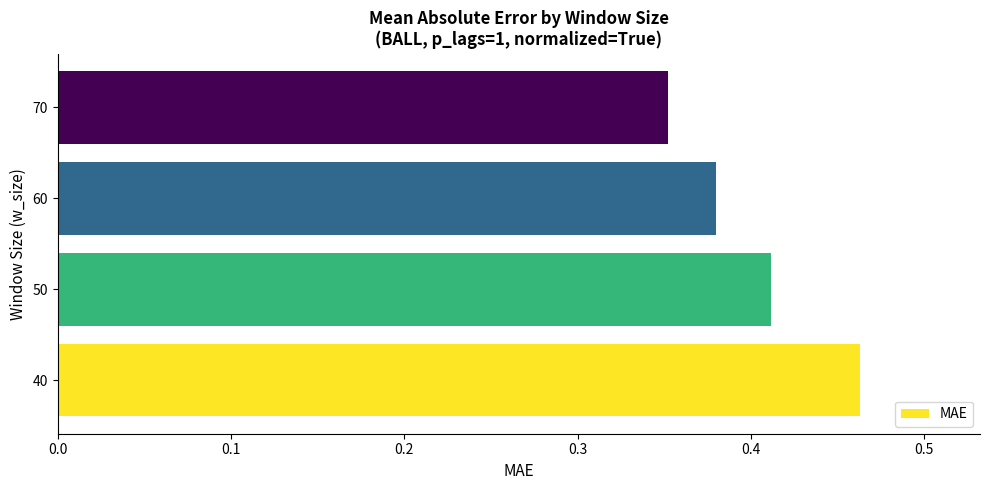

Is it true that the value at 60 is 0.6?

False